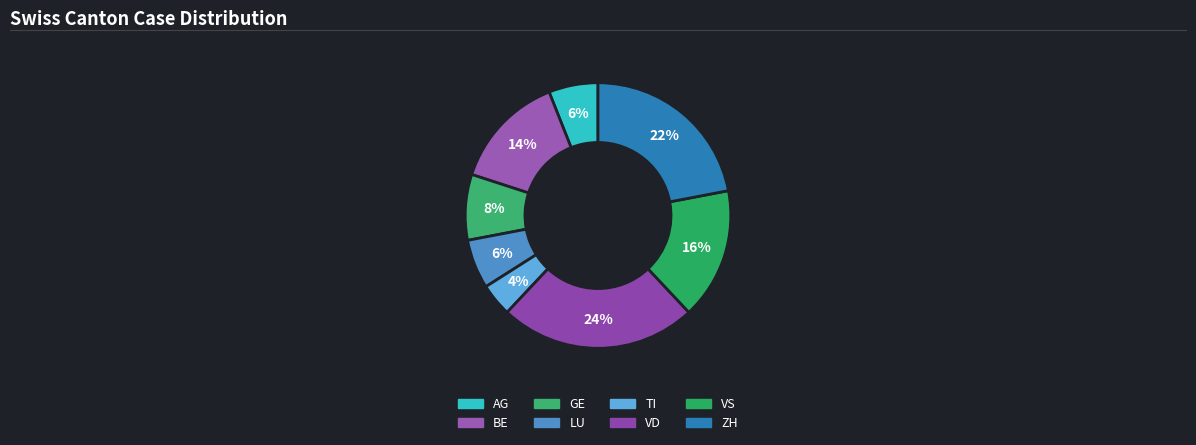

What is the total percentage of LU and ZH?

28.0%